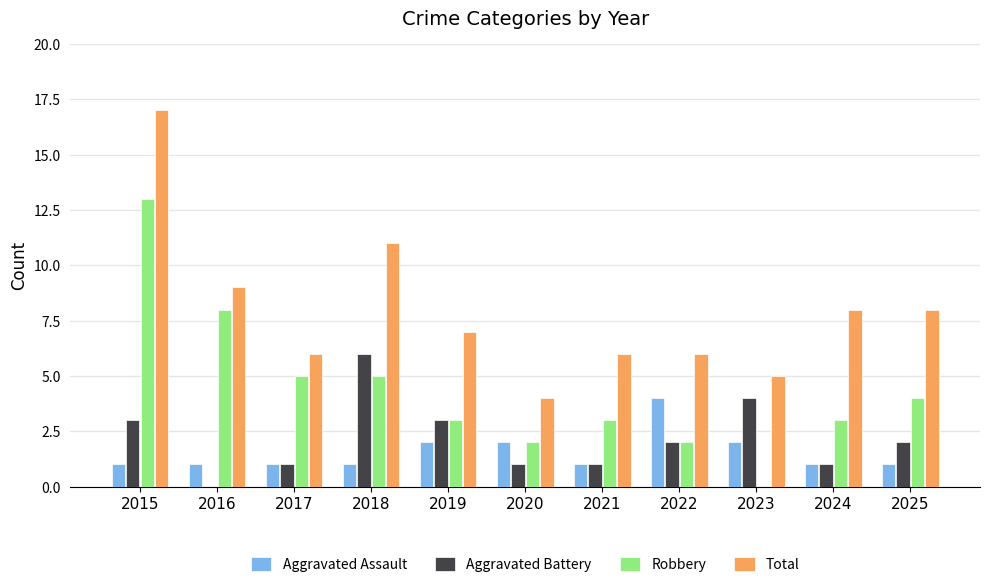

Read the Aggravated Battery value at 2023.

4